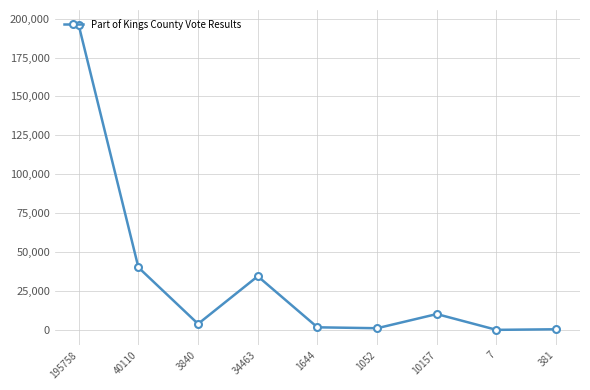

What is the sum of all values?

287412